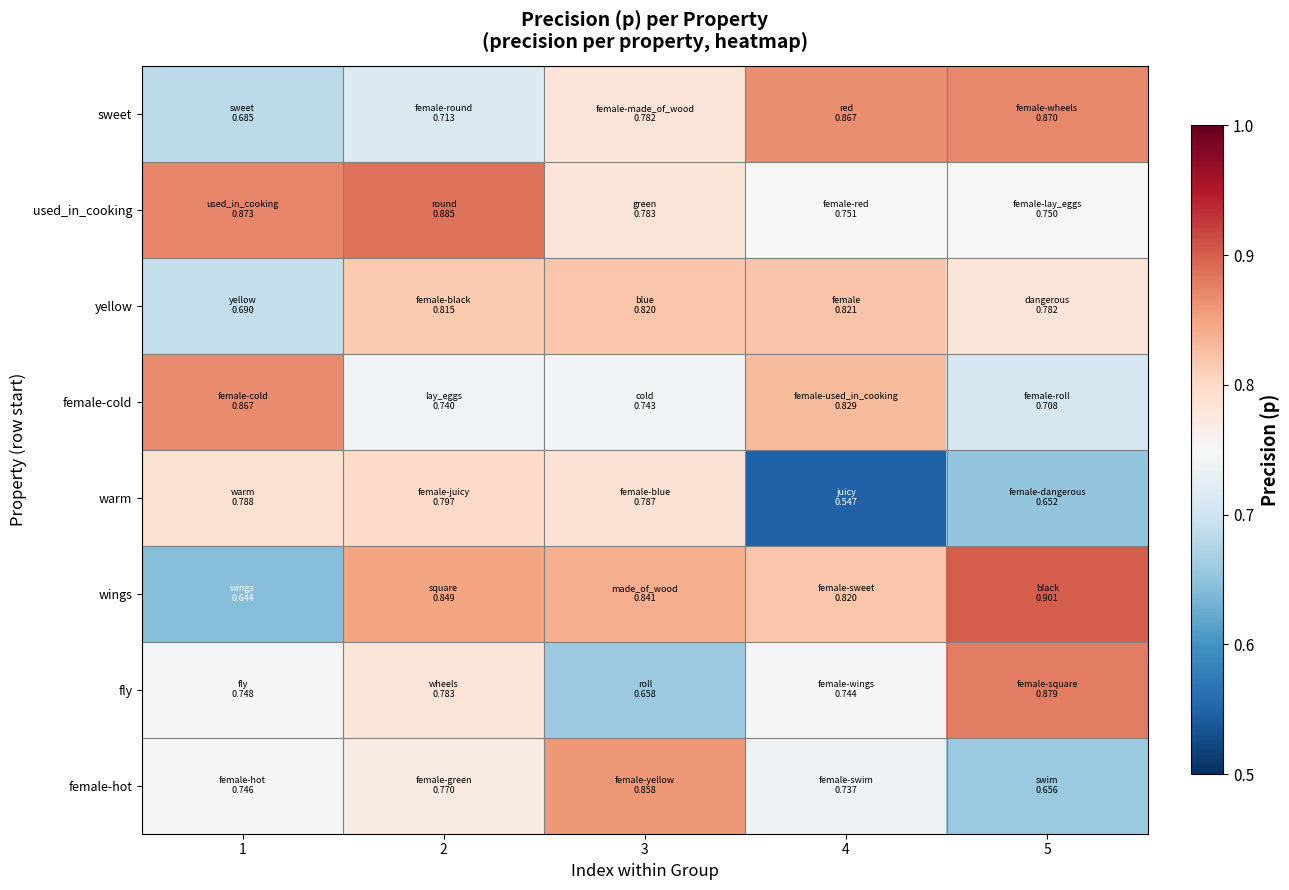

Rank the series at 3 from lowest to highest value.

fly, female-cold, sweet, used_in_cooking, warm, yellow, wings, female-hot